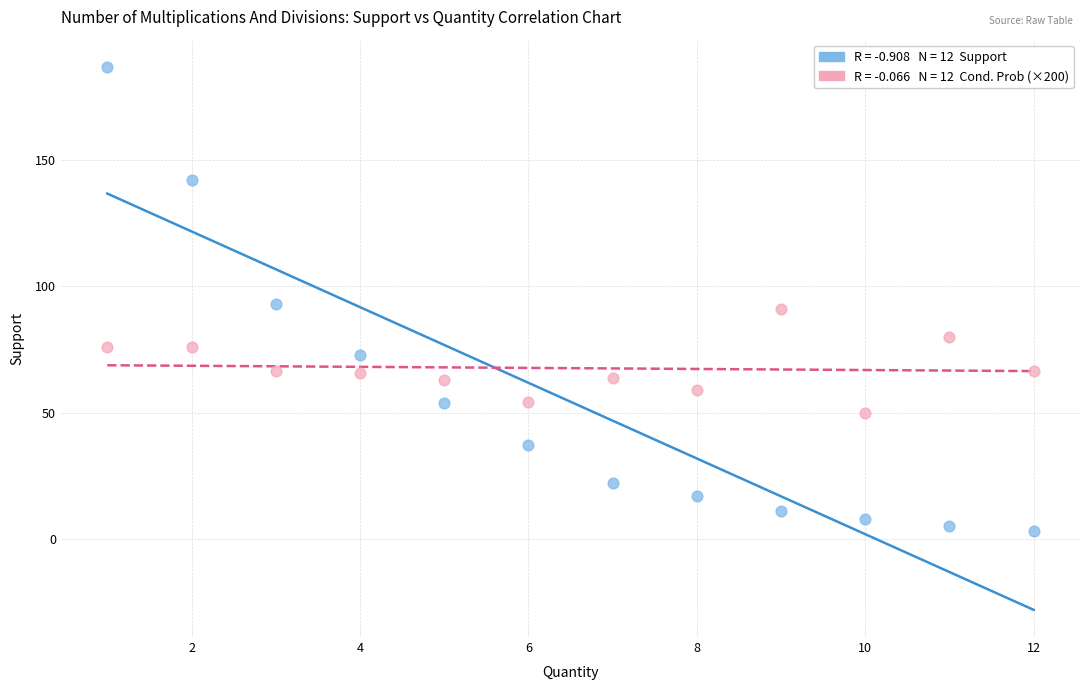

Across all data points, what is the range of Y values (max minus min)?

184.0